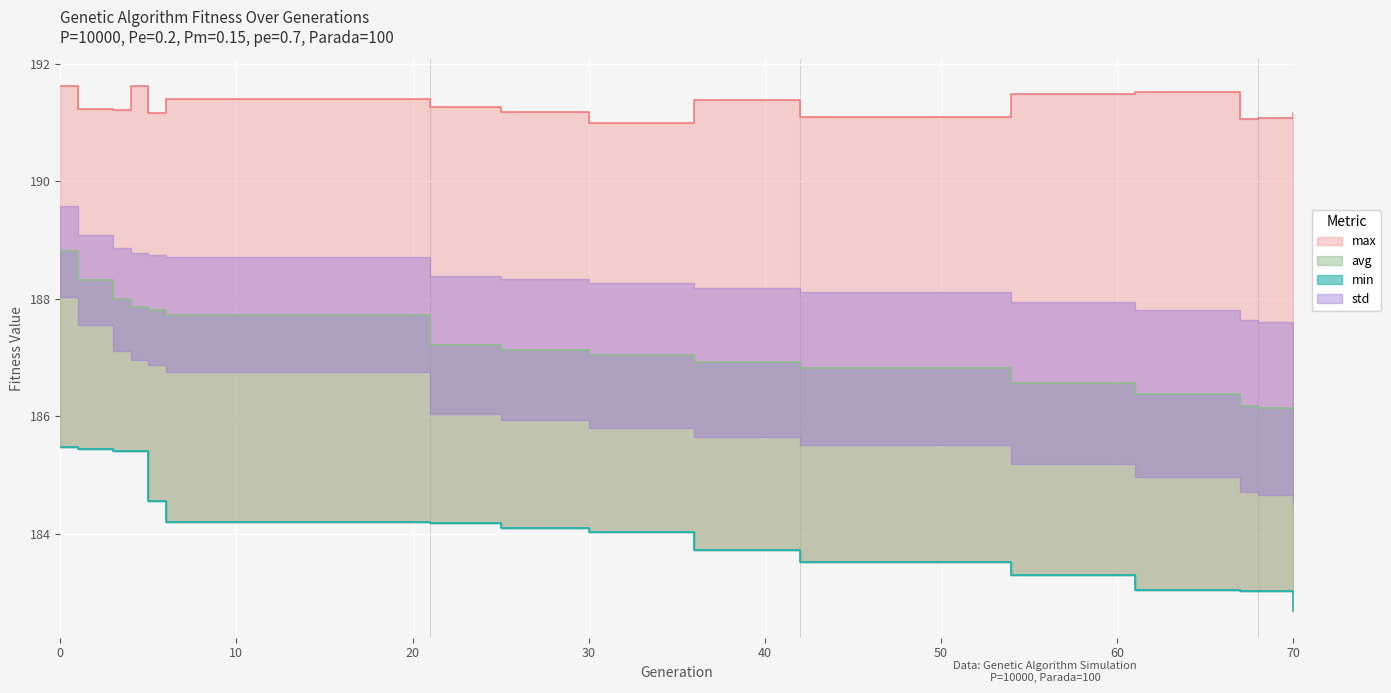

True or false: min and avg intersect in this chart.

False